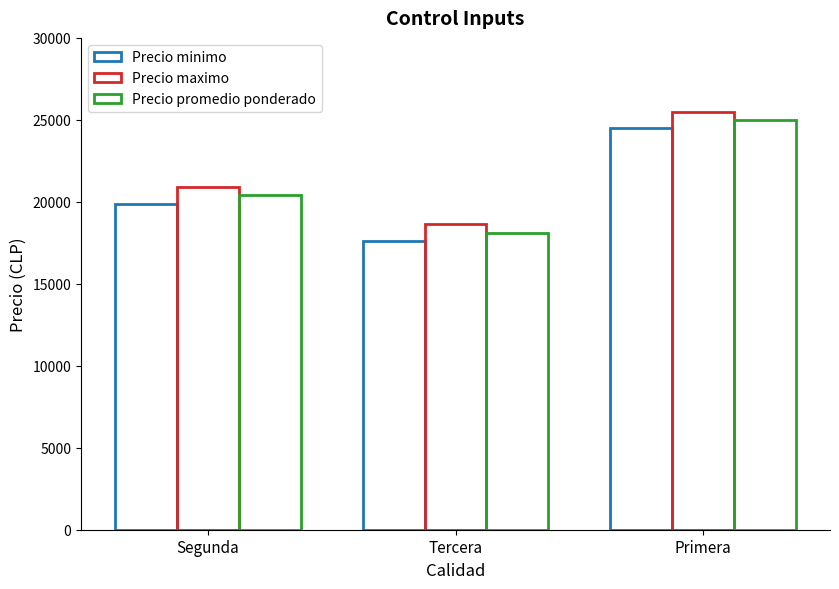

Are the bars grouped side by side (vs. stacked)?

Yes